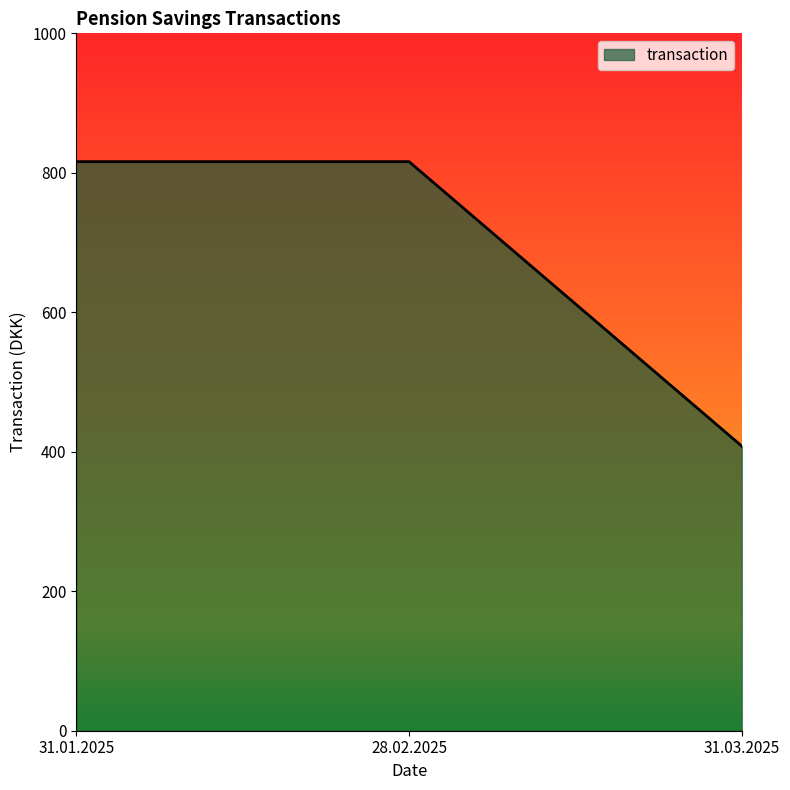

What is the sum of the values at 31.03.2025 and 31.01.2025?

1224